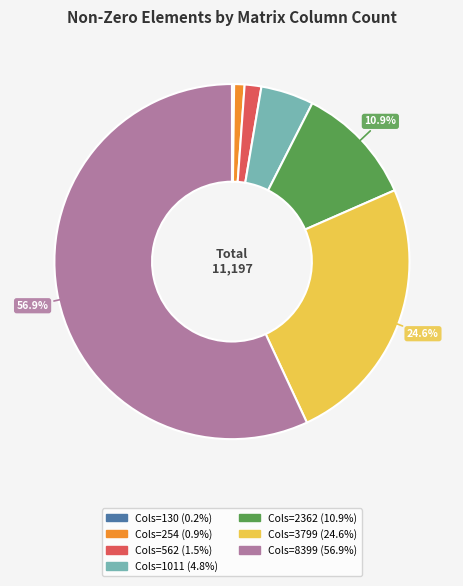

Does any single category account for the majority?

Yes